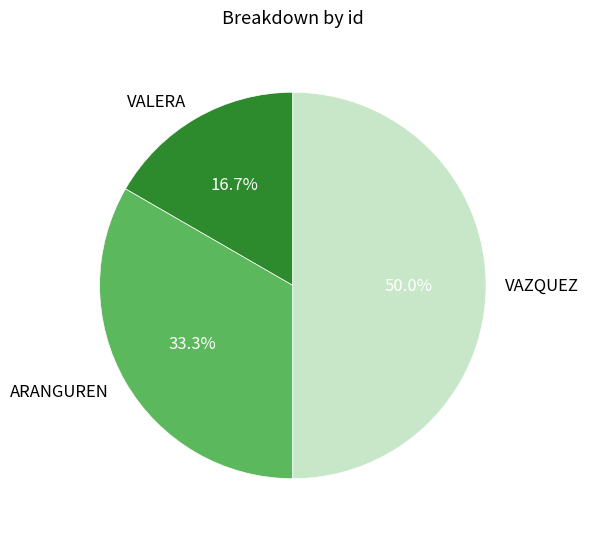

How many segments does this pie chart have?

3